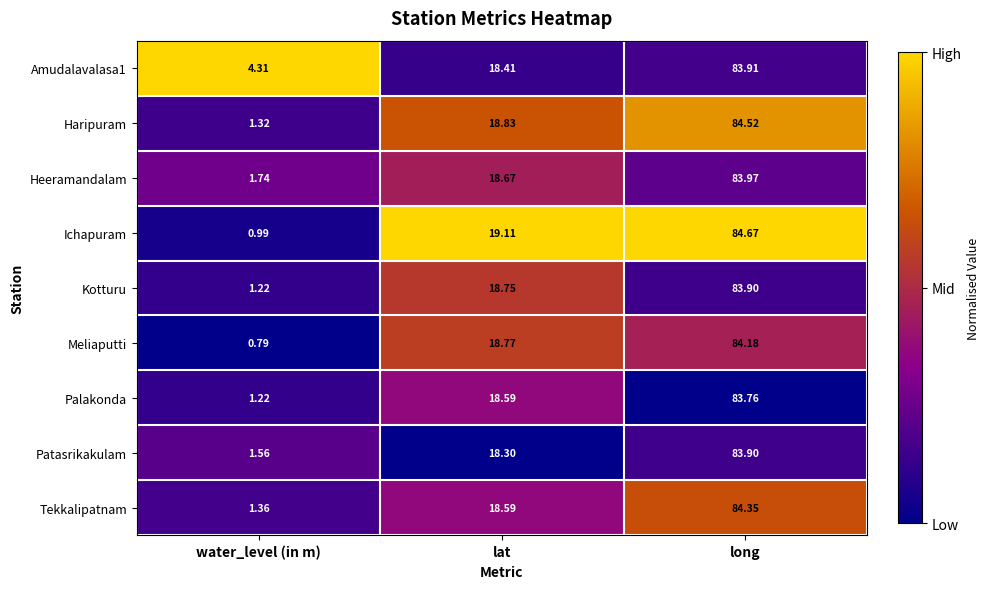

What is the difference between the highest and lowest values at long?

0.9